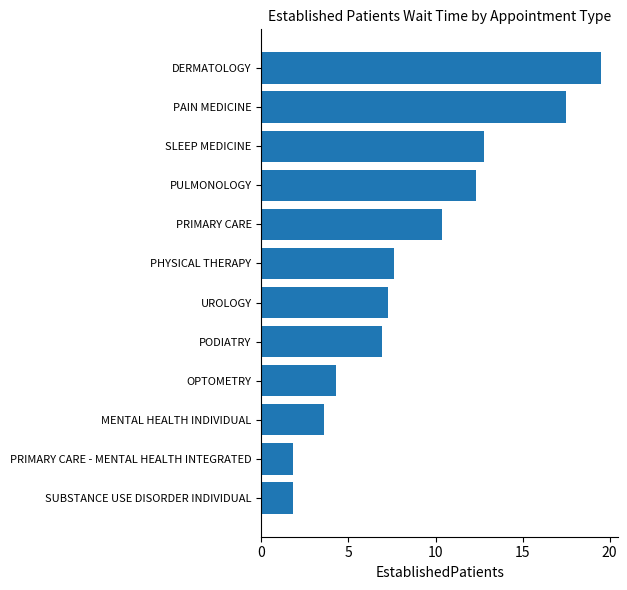

What is the sum of the values at MENTAL HEALTH INDIVIDUAL and SLEEP MEDICINE?

16.4